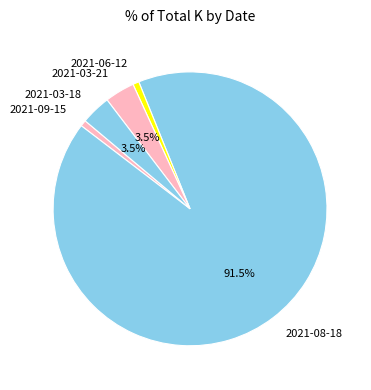

Which slice represents more than half of the pie?

2021-08-18